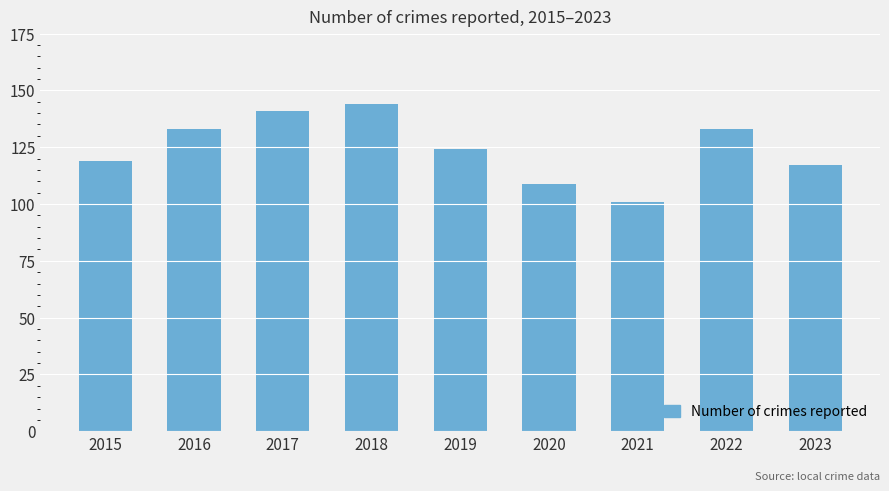

Reading left to right, what are all the values shown in this chart?

2015=119	2016=133	2017=141	2018=144	2019=124	2020=109	2021=101	2022=133	2023=117